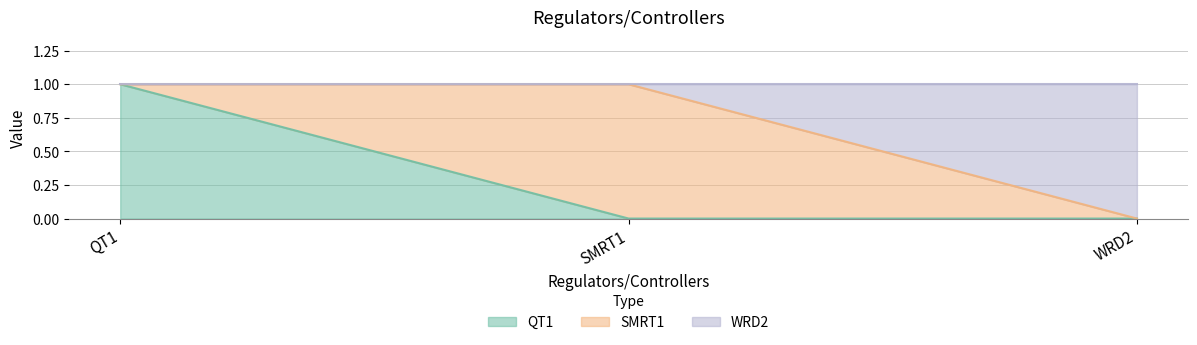

Is it true that QT1 equals 1 at QT1?

True